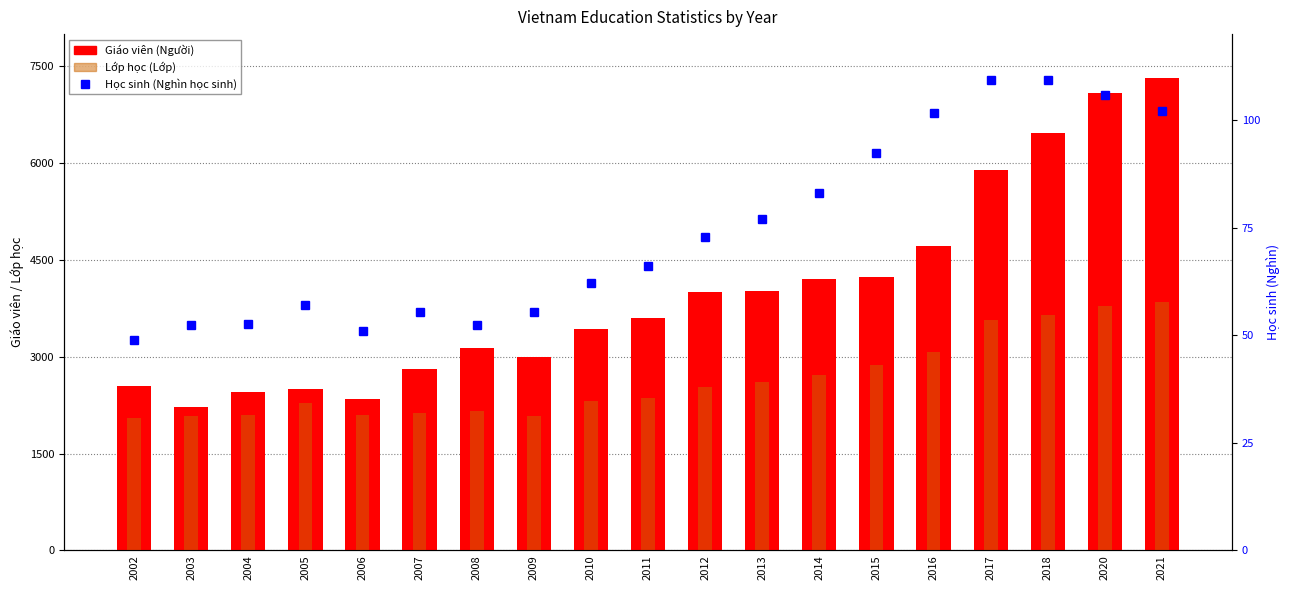

What is the approximate value of Giáo viên (Người) at 2018?

6470.0